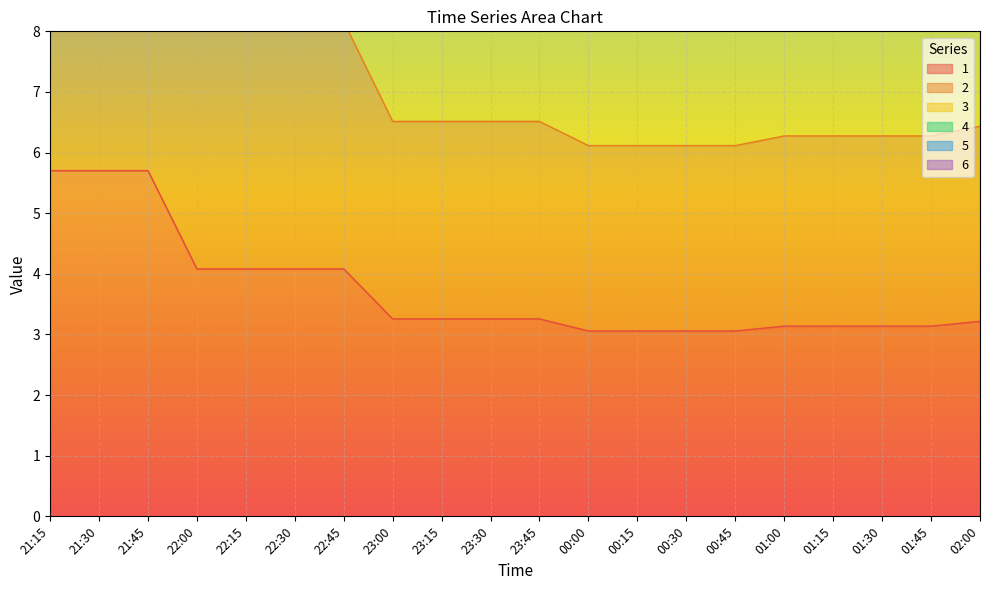

Is it true that 6 equals 15.7 at 01:45?

True